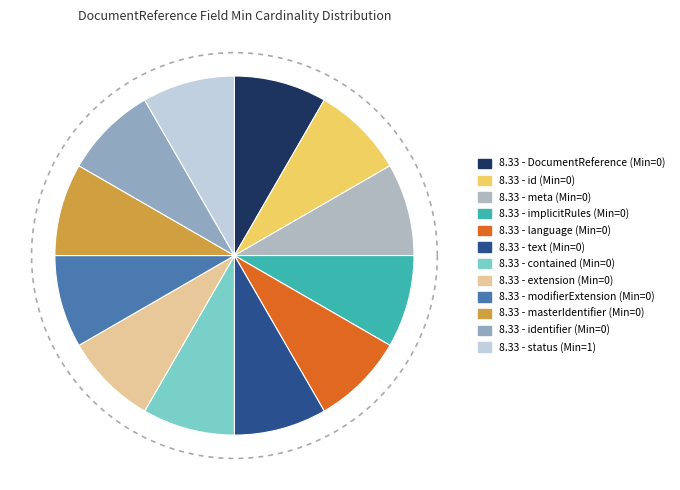

Which category has the biggest portion of the pie?

DocumentReference.status